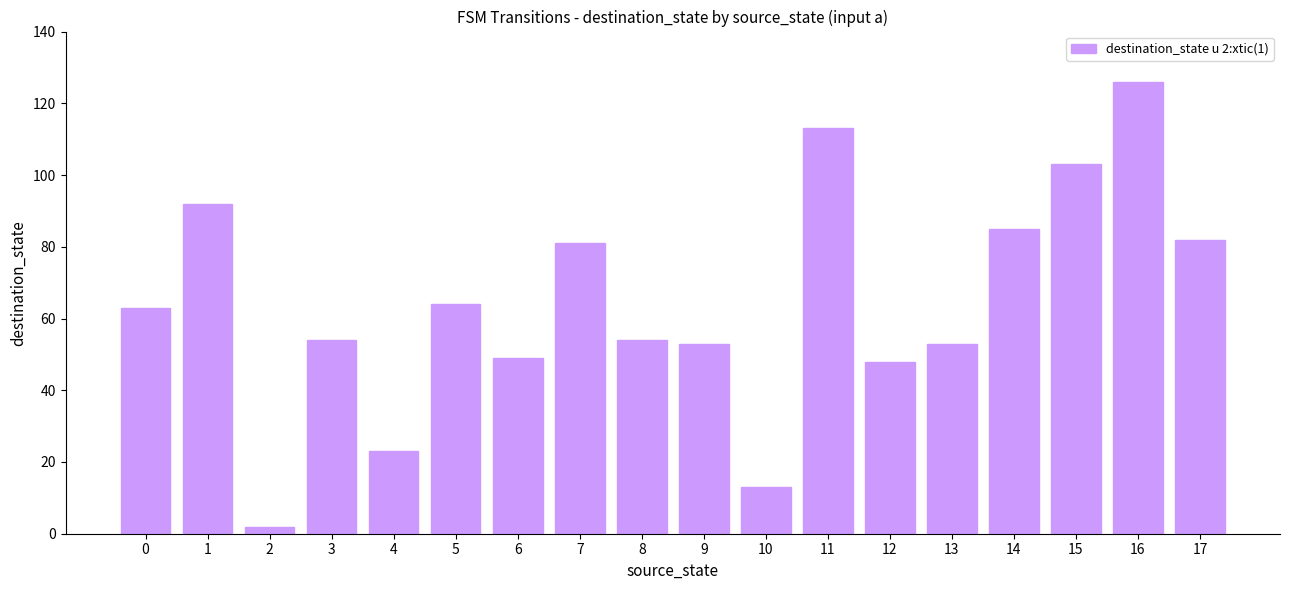

What is the change in value from 7 to 9?

-28